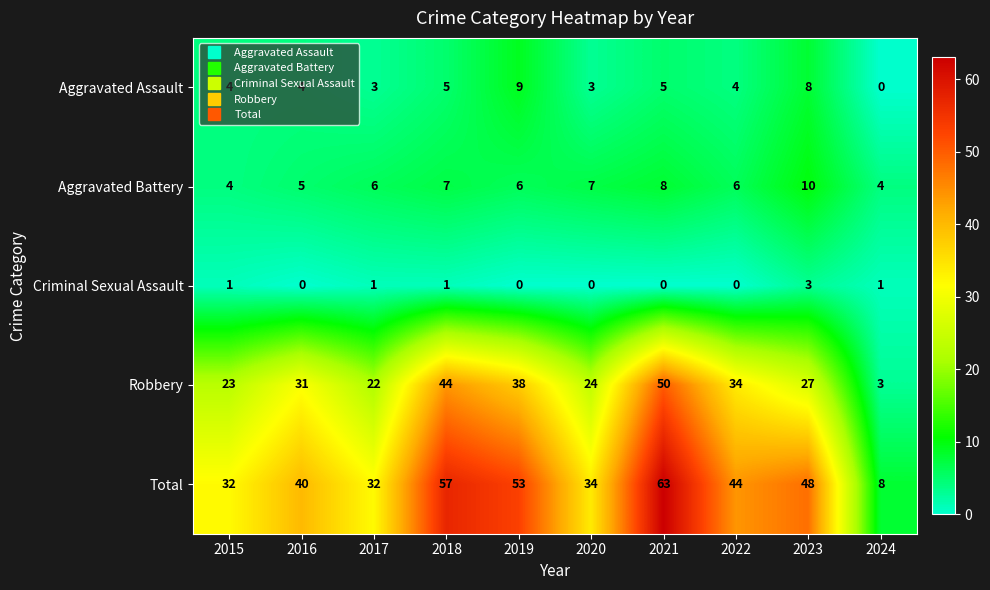

At how many categories does at least one series exceed 25?

9